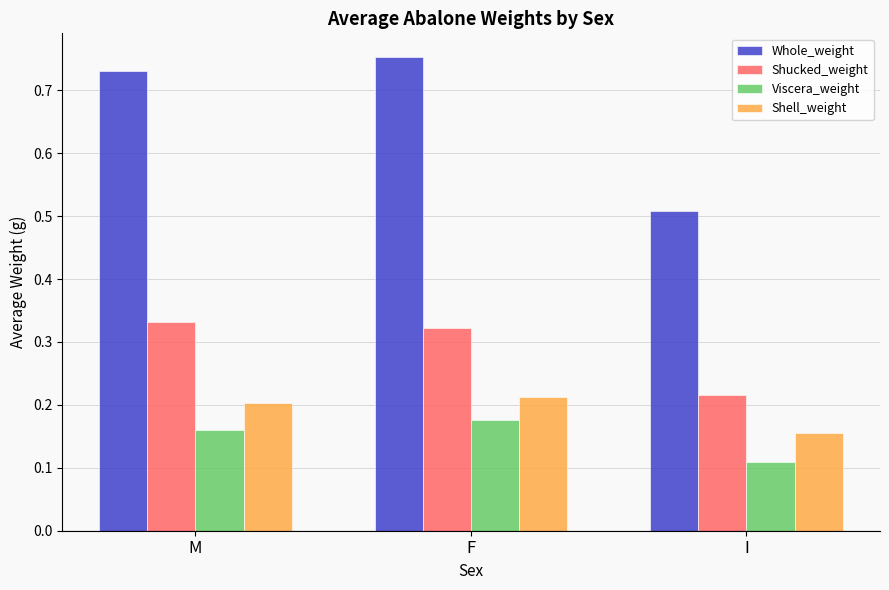

Count the Shucked_weight values in the range 0 to 1.

3